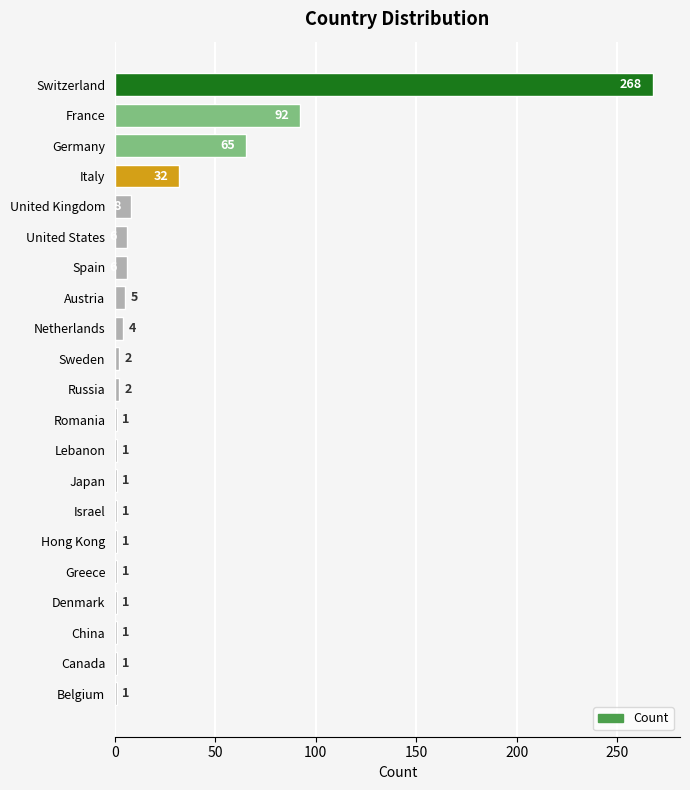

True or false: the data shows 1 at Israel.

True